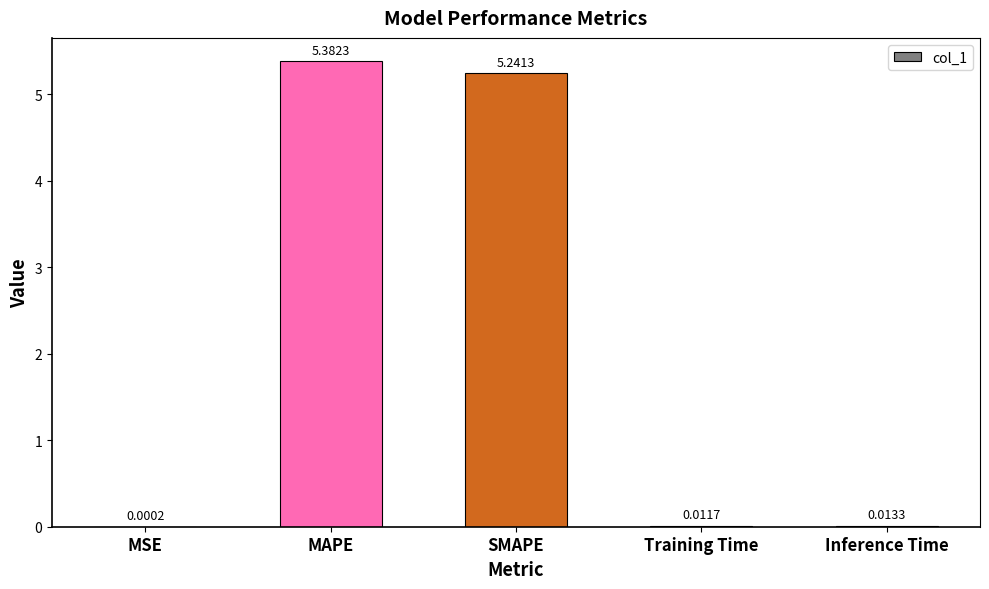

At which category does the chart reach its peak across all series?

MAPE